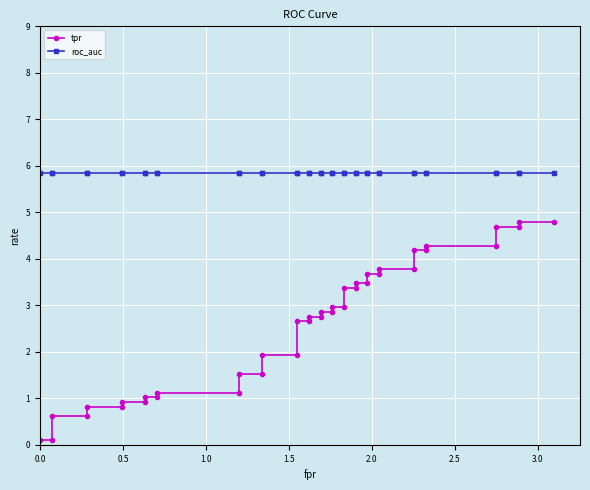

At how many categories does at least one series exceed 5?

40